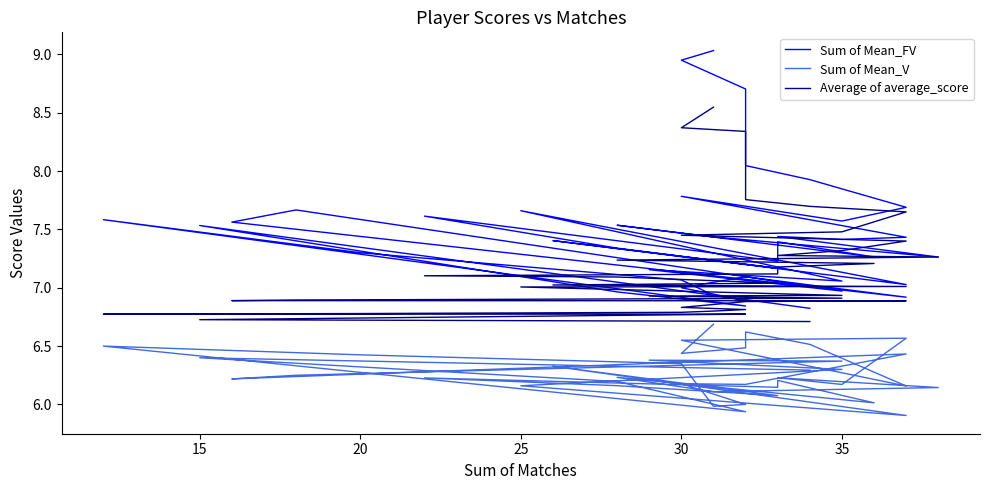

True or false: Average of average_score and Sum of Mean_FV cross at least once.

False